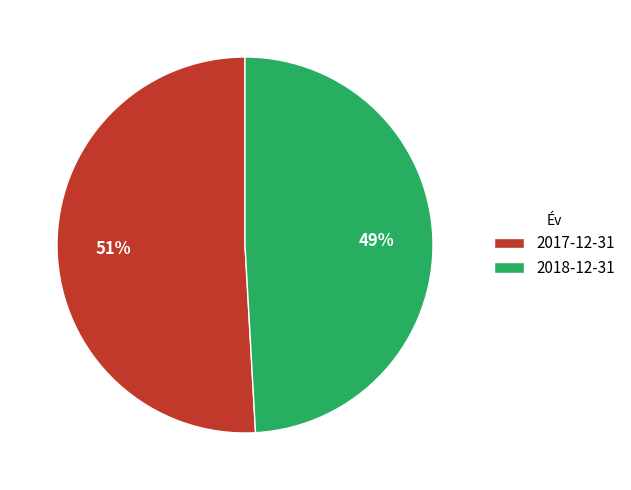

True or false: 2018-12-31 accounts for 49% of the total.

True